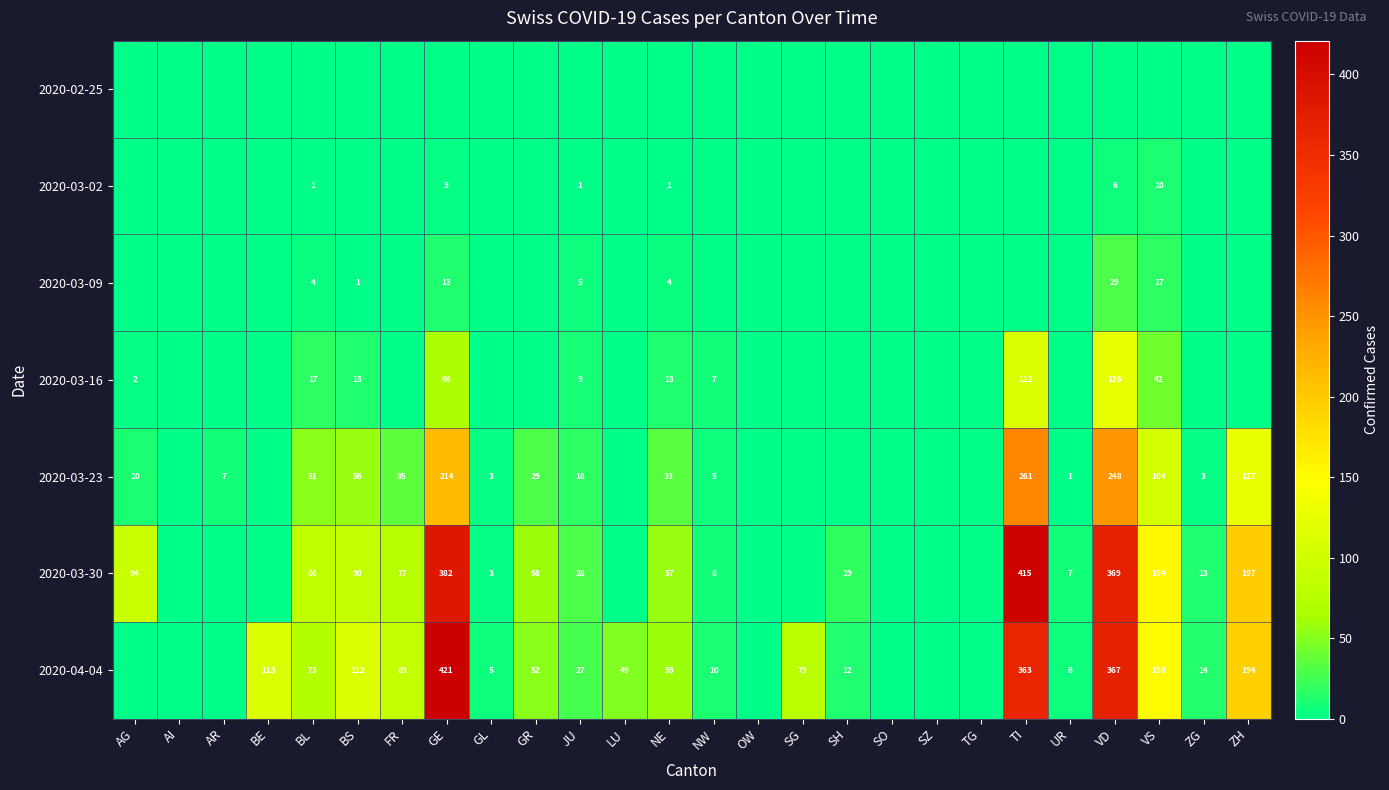

True or false: 2020-03-23 has a value of 214 at GE.

True